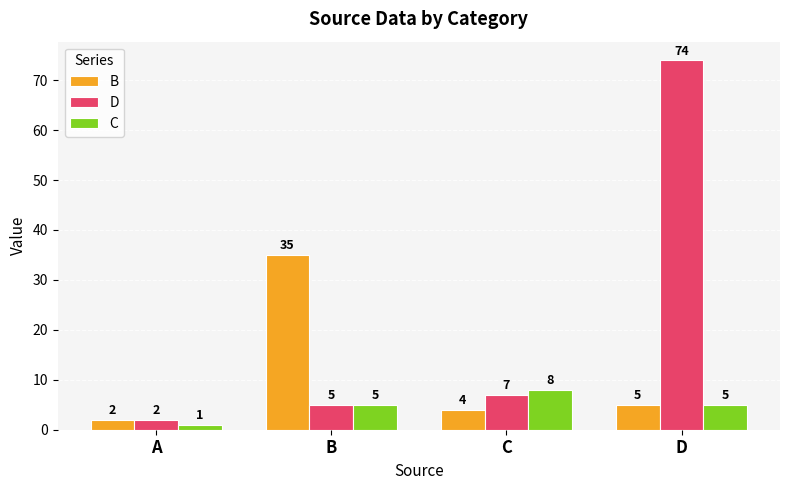

What is the greatest value displayed?

74